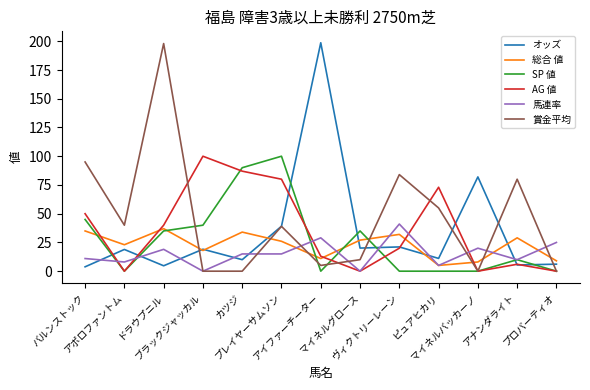

At which label does 馬連率 first exceed 15?

ドラウプニル